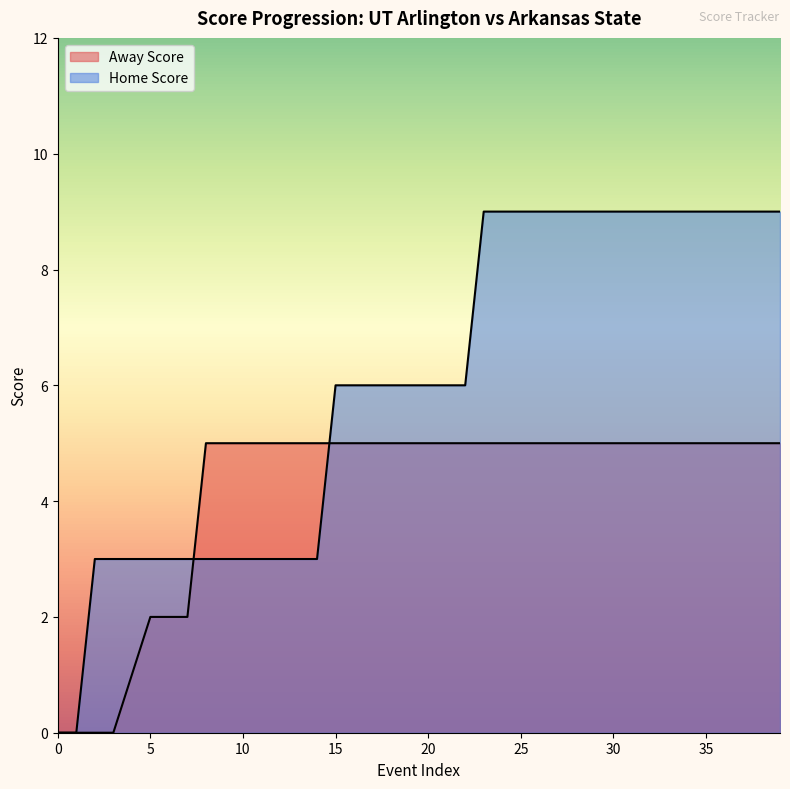

What is the sum of the Home Score values at 15 and 8?

9